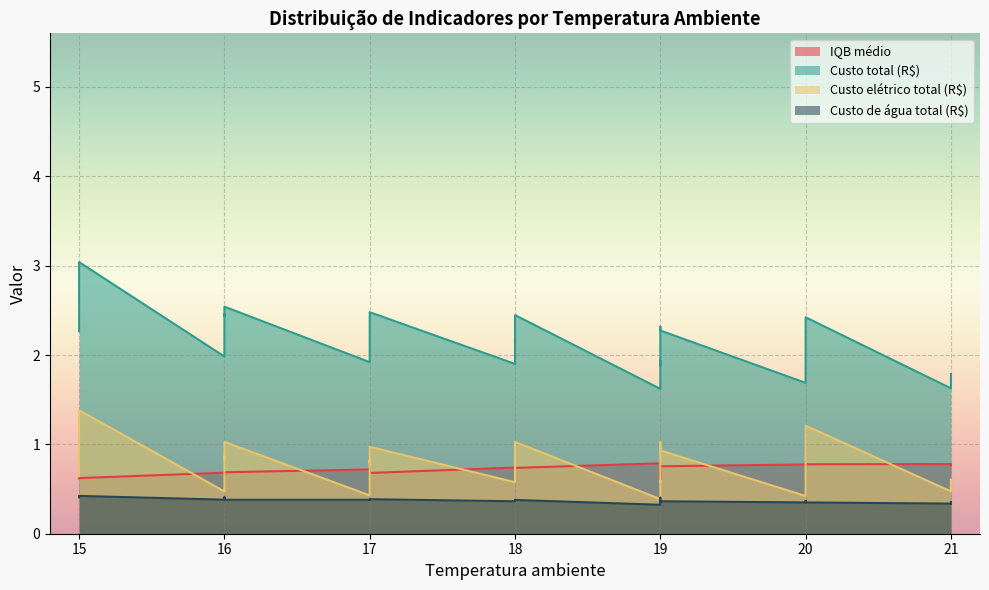

How many lines are shown in the chart?

4